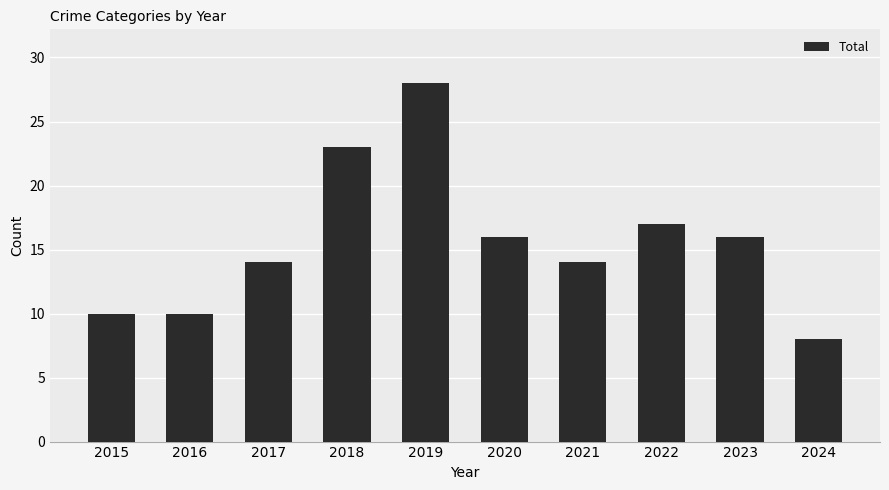

The value at 2024 is 2. True or false?

False